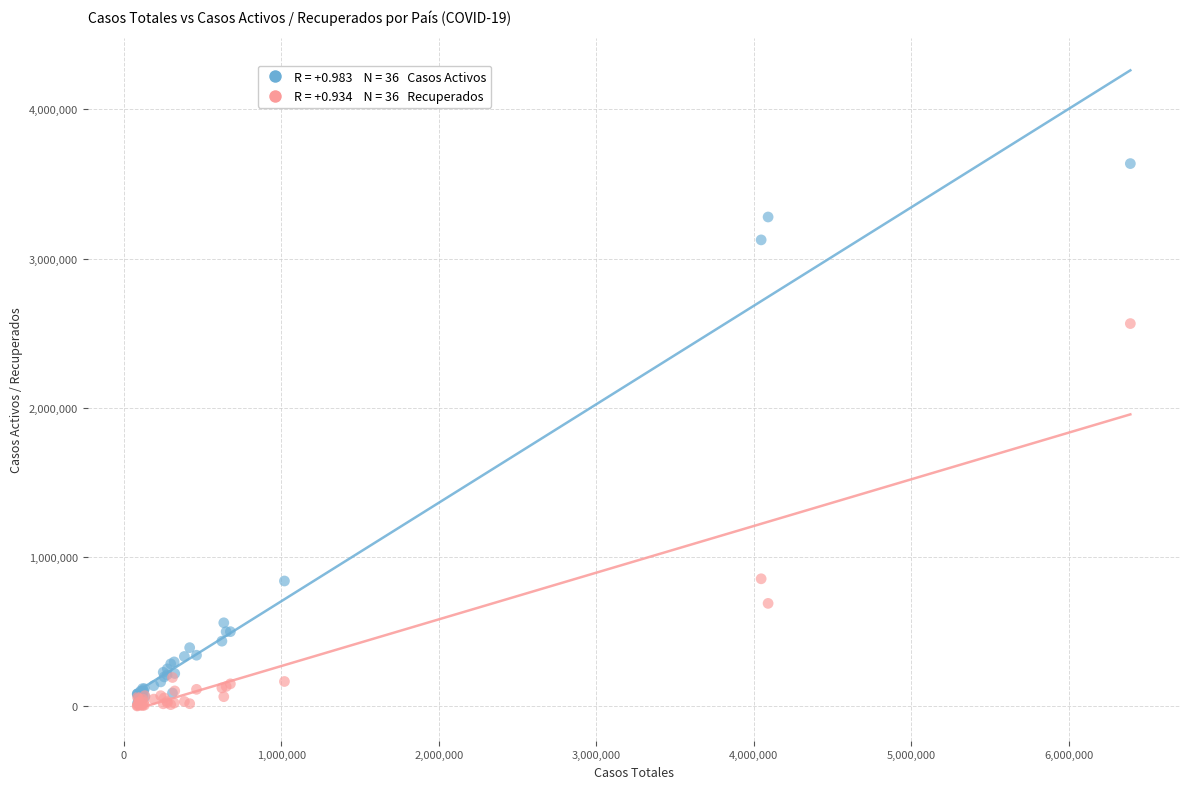

Across all series, what Y value is closest to 1818252?

2563825